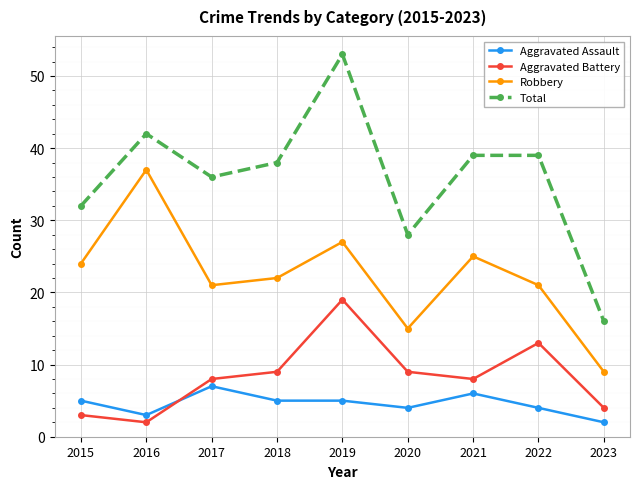

Where is the first local minimum for Aggravated Battery?

2016